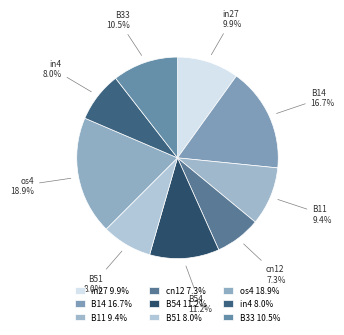

To the nearest percent, what is the difference between the largest and smallest slice percentages?

12%